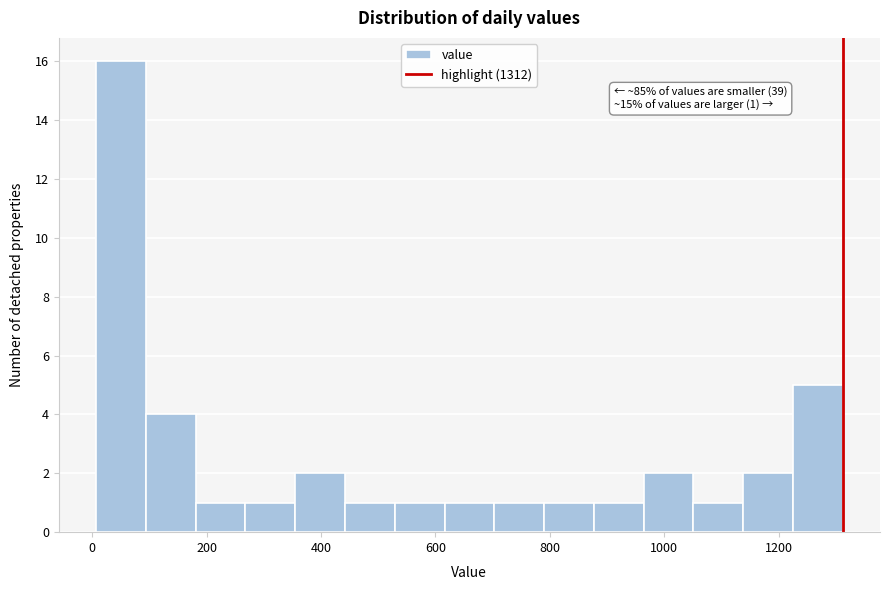

Which range on the x-axis has the tallest bar?

0 to 100